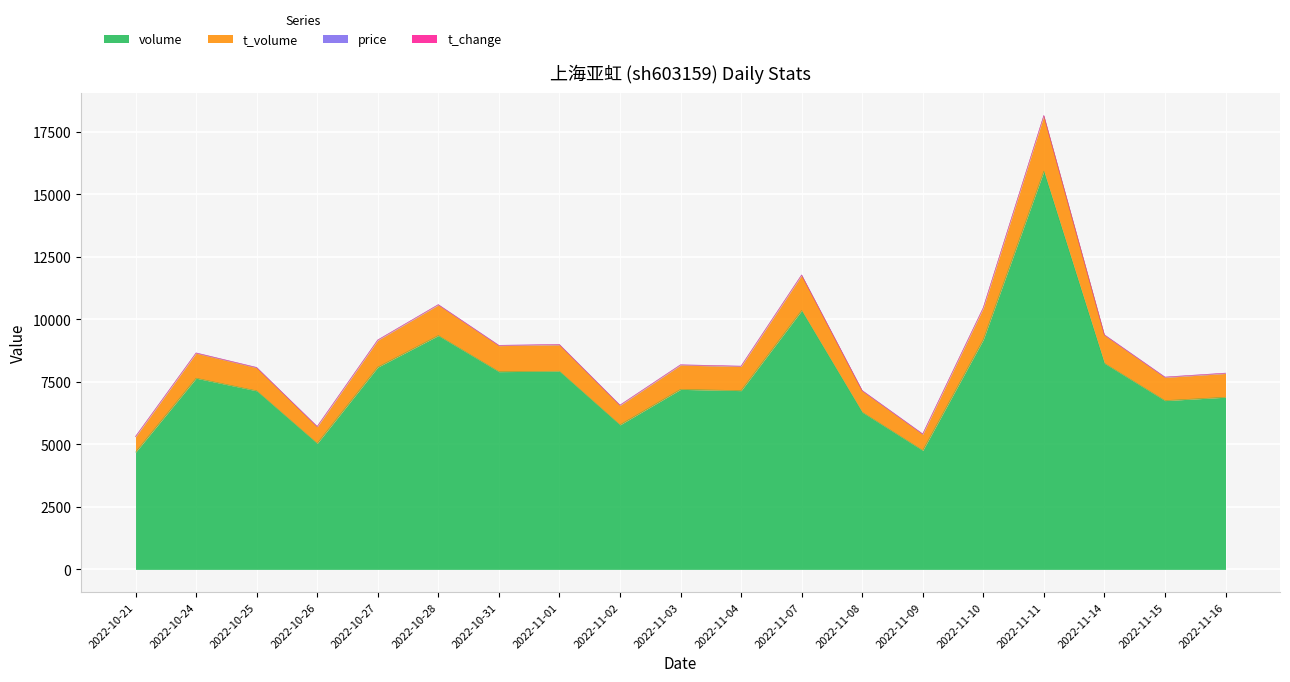

The value of t_change at 2022-10-31 is 13613.6. True or false?

False